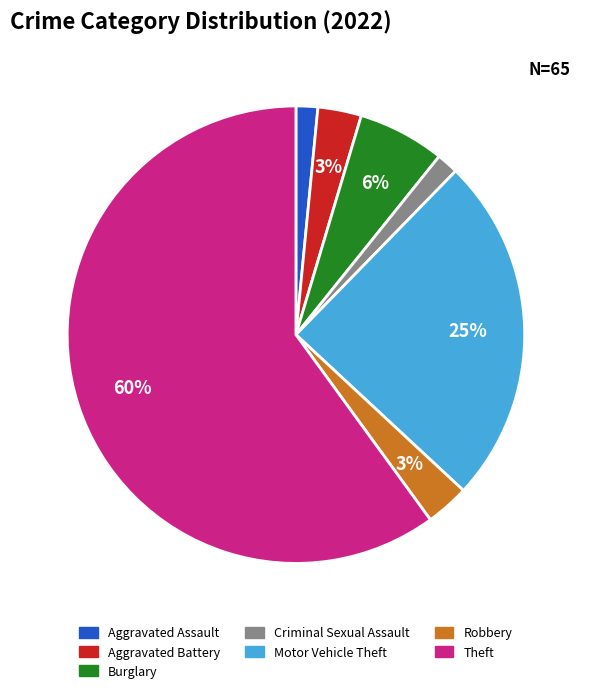

Which slice is the largest?

Theft